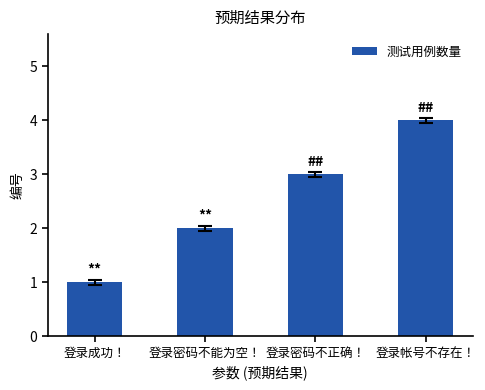

Where is the data nearest to the value 2?

登录密码不能为空！